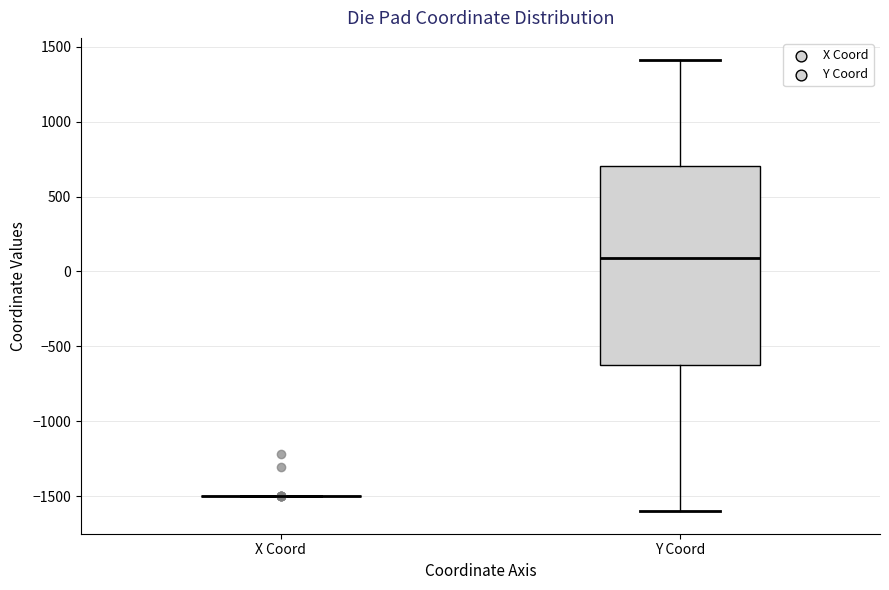

Reading left to right, read every box against the y-axis: the position of its median line, the range the box covers, and the ends of its whiskers. The values are not printed on the chart, so give them approximately, as read against the axis.

X Coord: box collapsed to a line at -1500, whiskers -1500 to -1500
Y Coord: median 100, box -650 to 700, whiskers -1600 to 1400